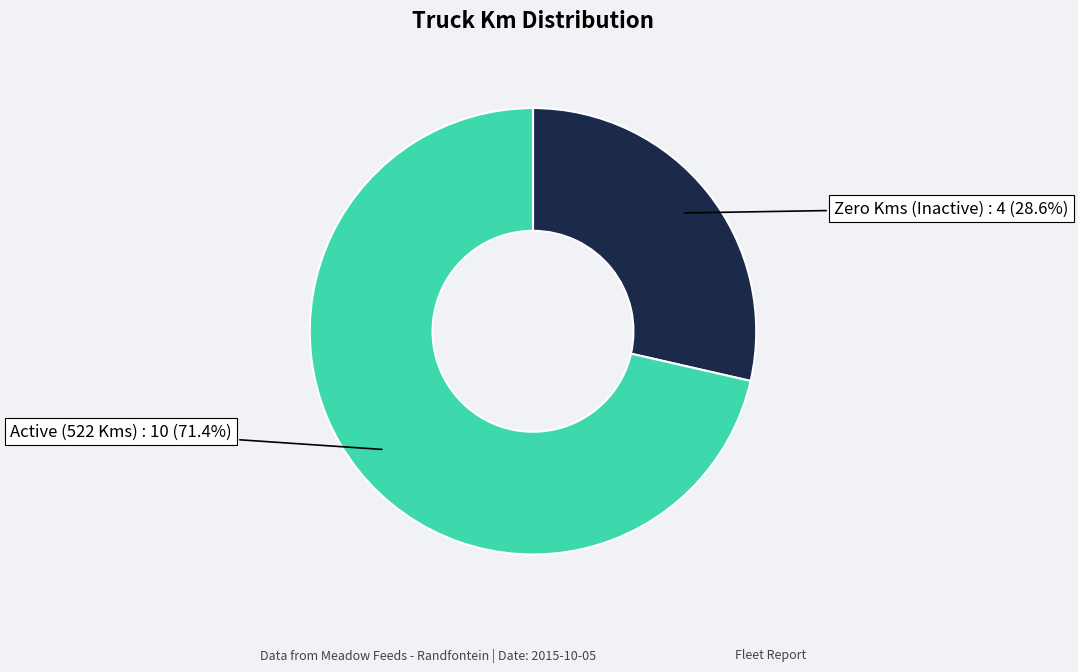

Is there a majority slice in this chart?

Yes